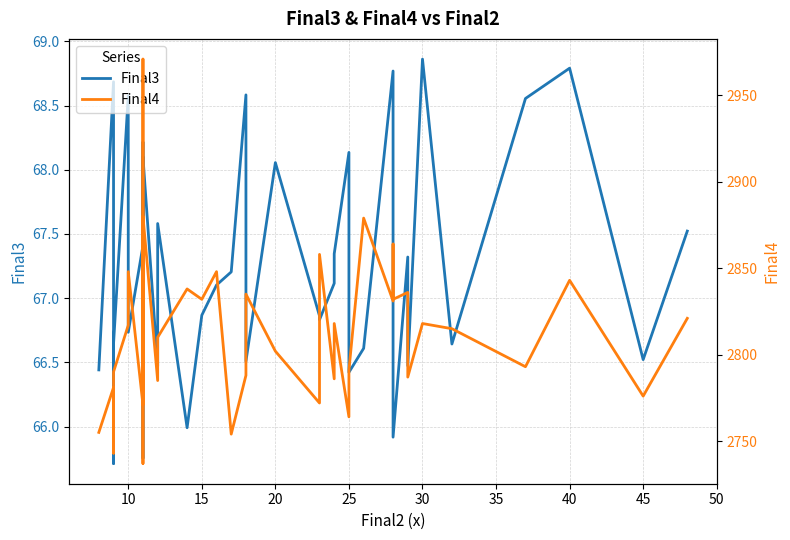

What is the total value across all series at 35?

2838.4